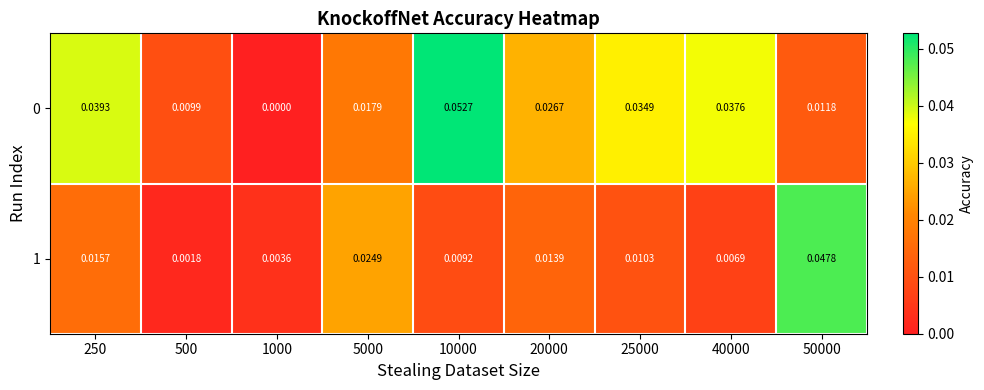

Which label corresponds to the largest value in the chart?

10000